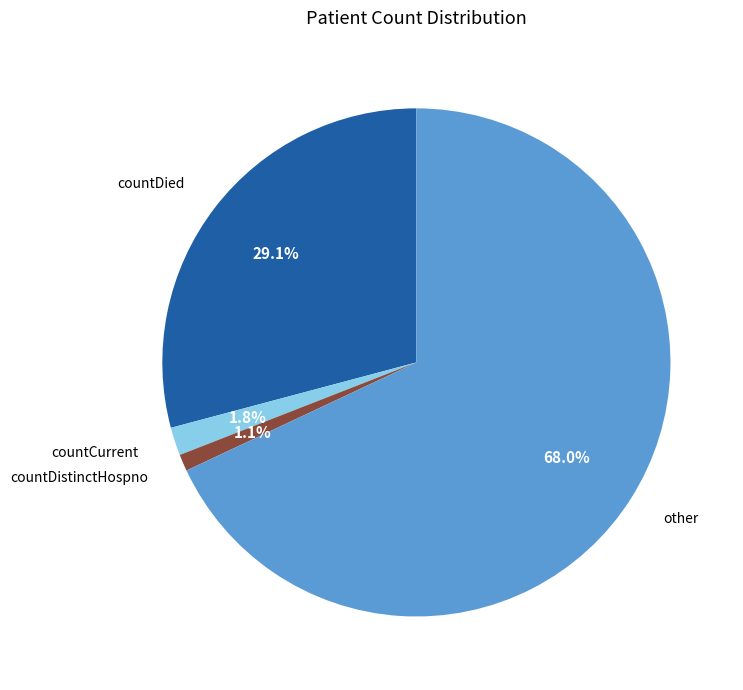

Which category has the biggest portion of the pie?

other